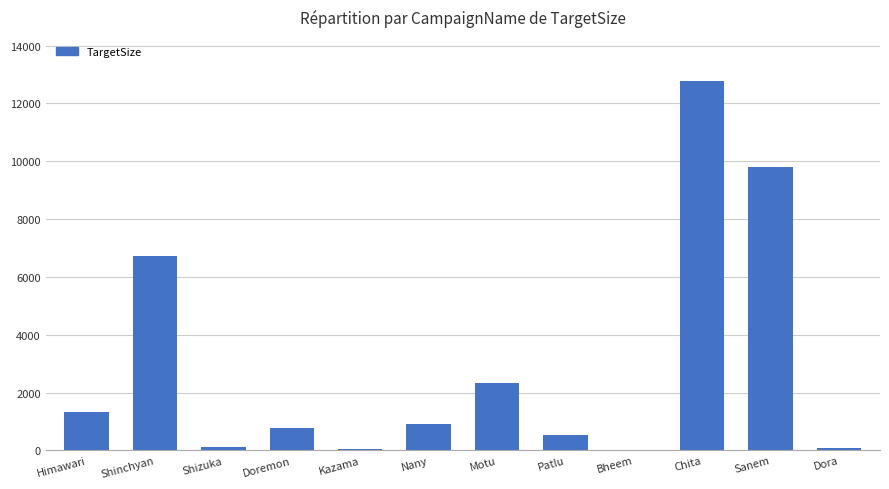

What is the maximum value shown in the chart?

12769